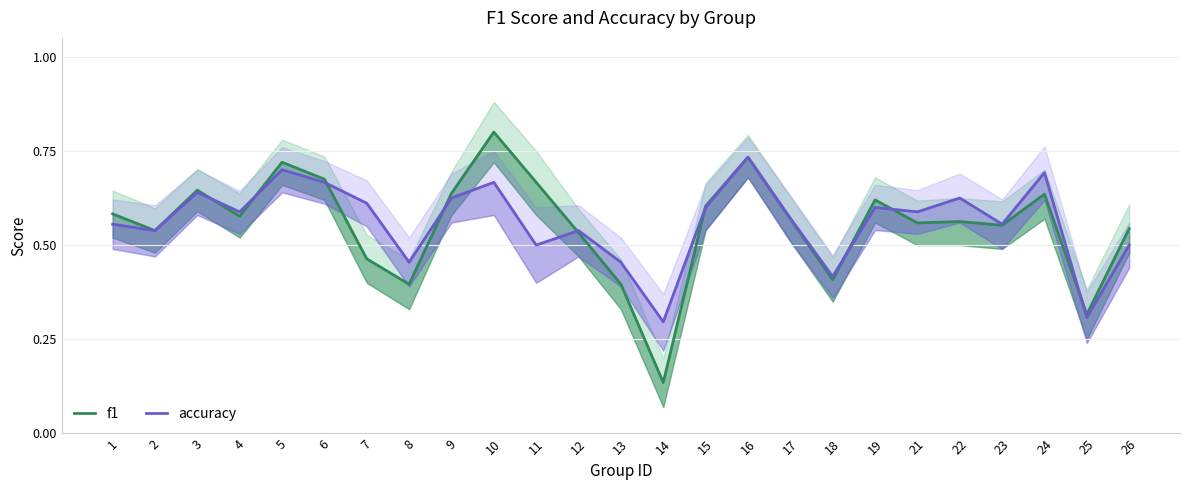

Does the chart have visible grid lines?

Yes